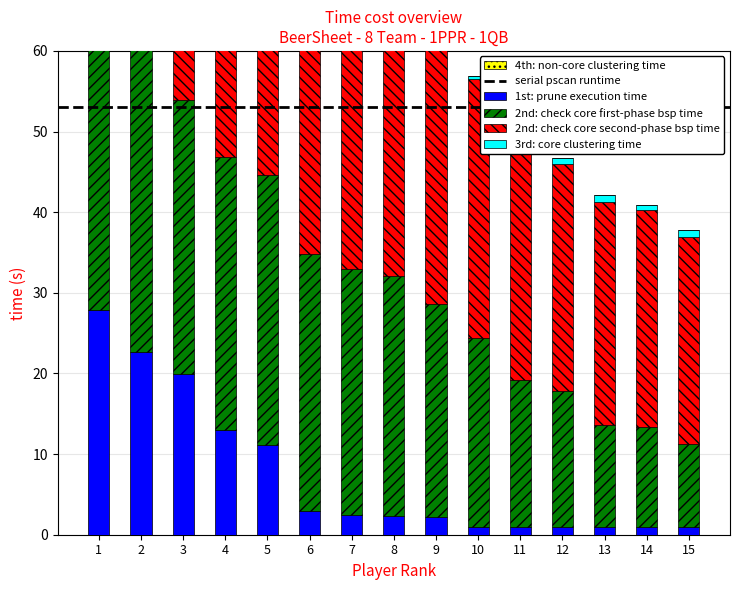

Is it true that 3rd: core clustering time equals 0.9 at 7?

True